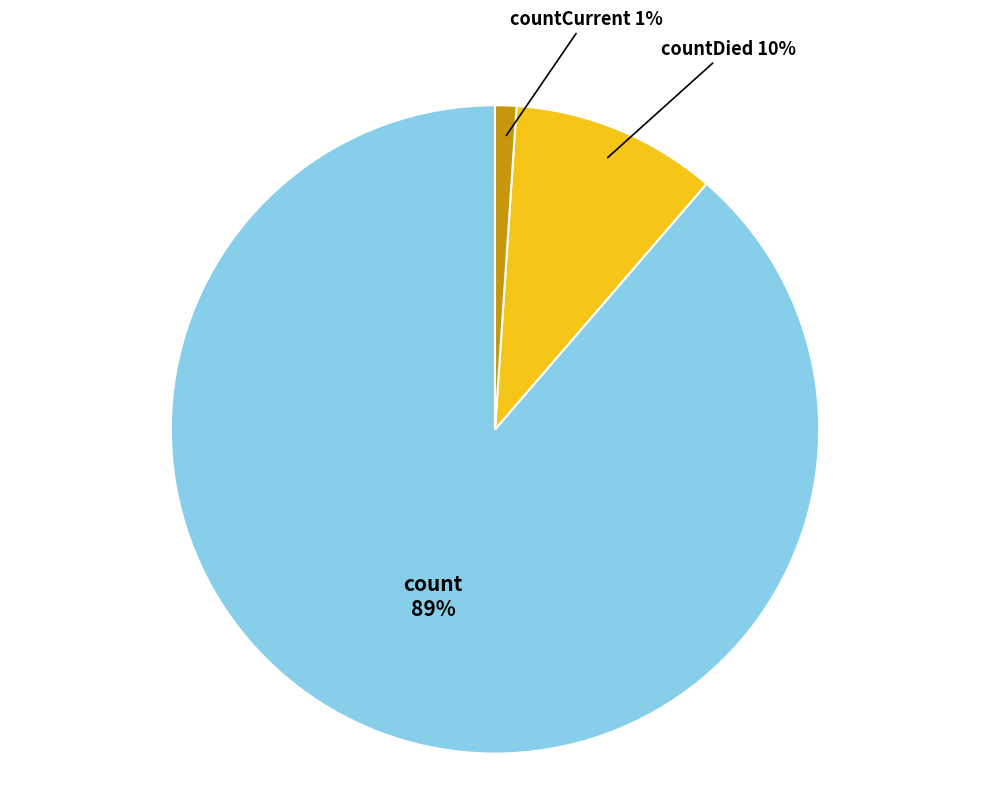

Count the number of slices in the pie.

3